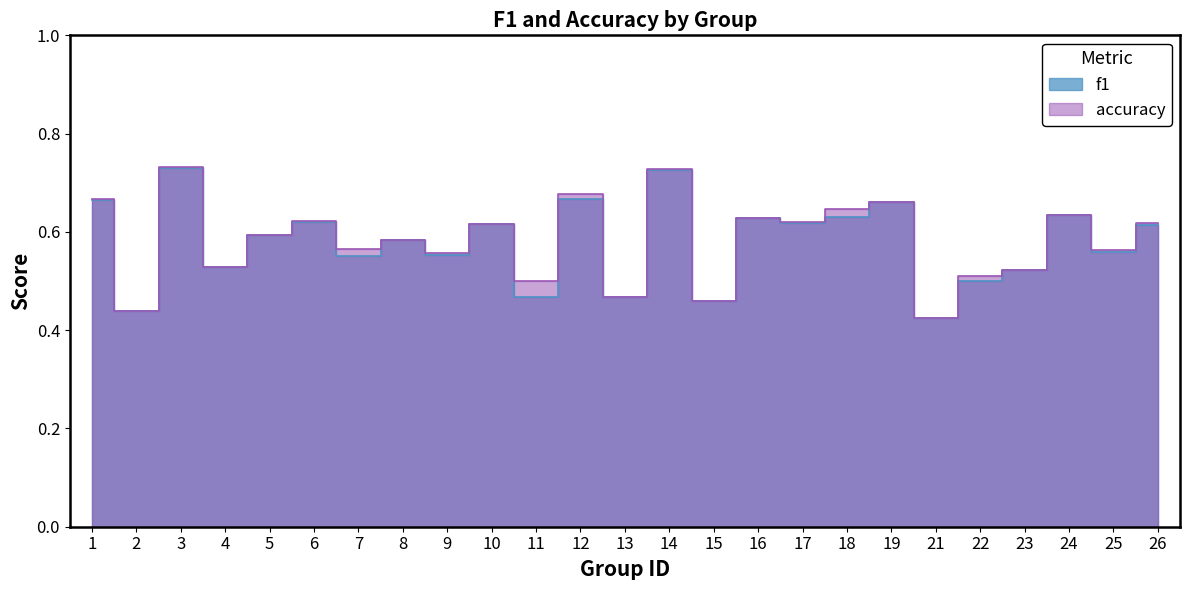

Between which two adjacent categories do accuracy and f1 first intersect?

12 and 13